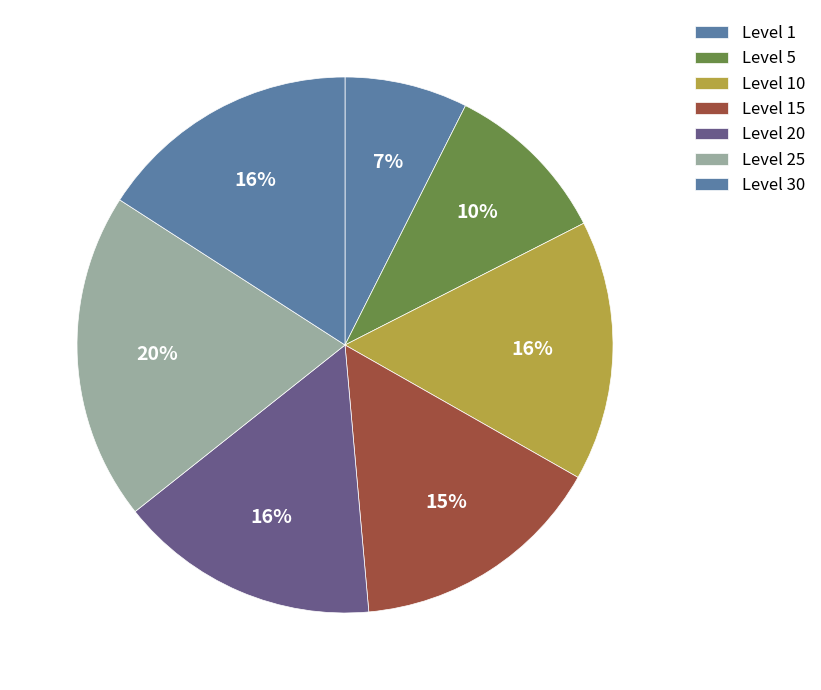

Count the number of slices in the pie.

7